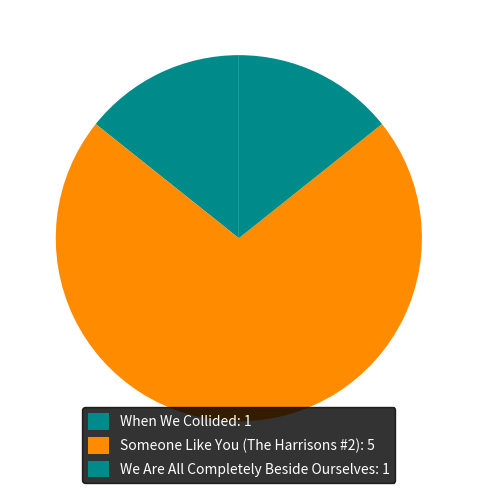

What percentage is the When We Collided slice, to the nearest percent?

14%